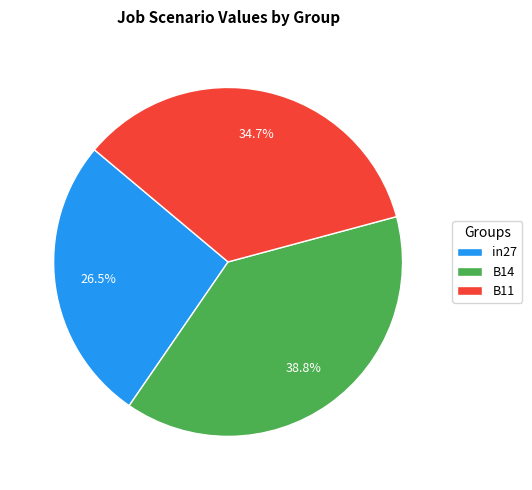

What is the total percentage of B14 and in27?

65.3%